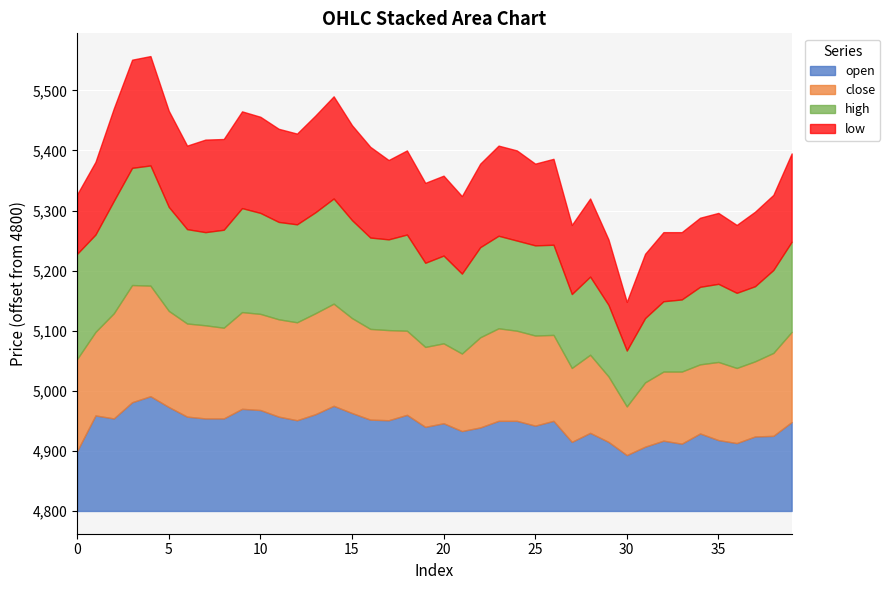

Does the chart display data point markers on the line(s)?

No